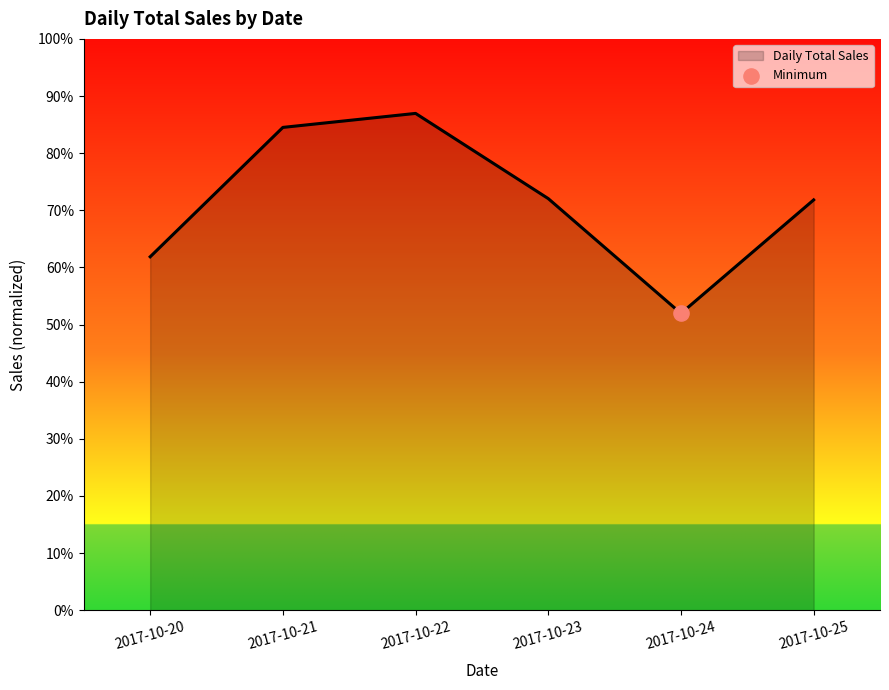

What is the change in value from 2017-10-23 to 2017-10-24?

-8053